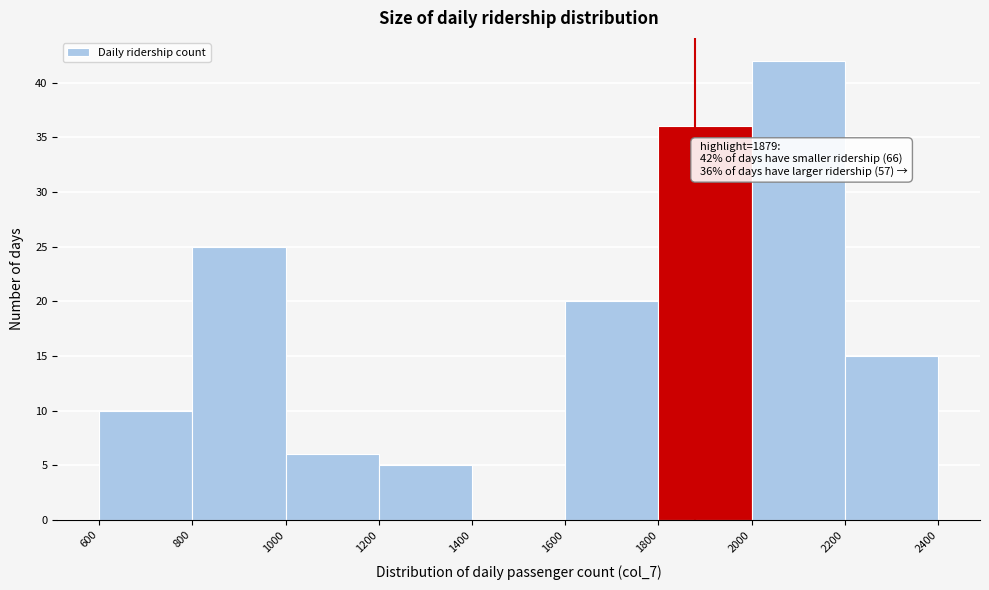

Over which range of the x-axis is the bar tallest?

2000 to 2200